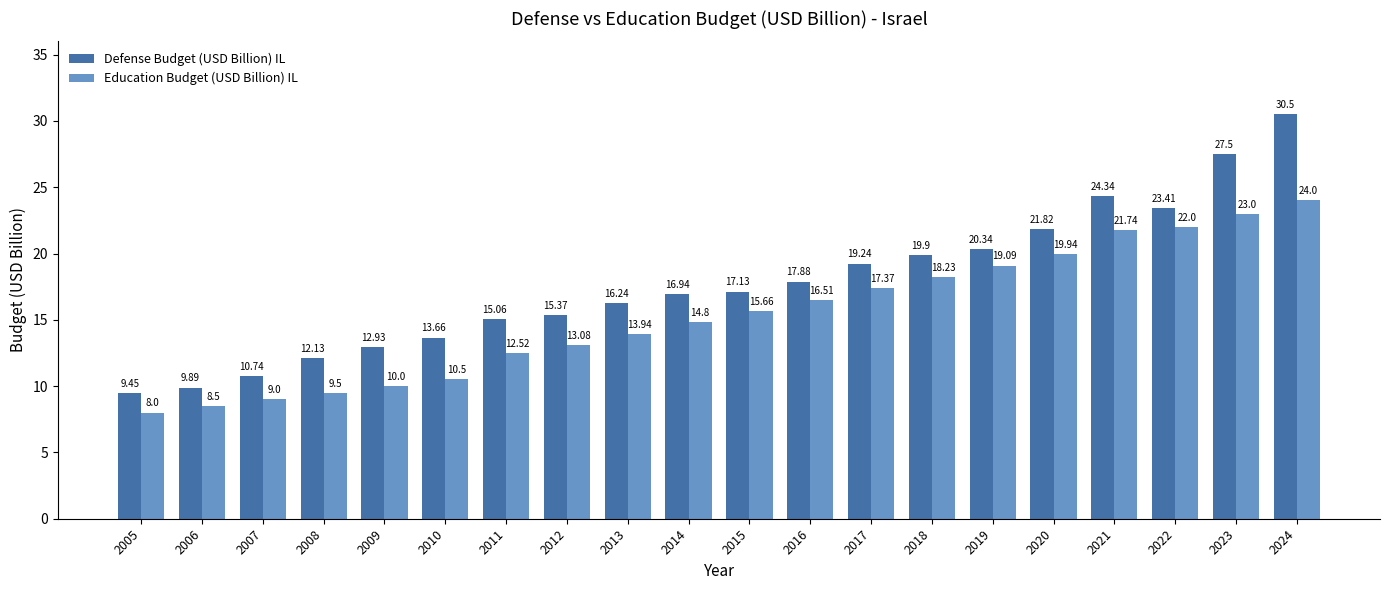

What is the spread (max minus min) of values at 2023?

4.5